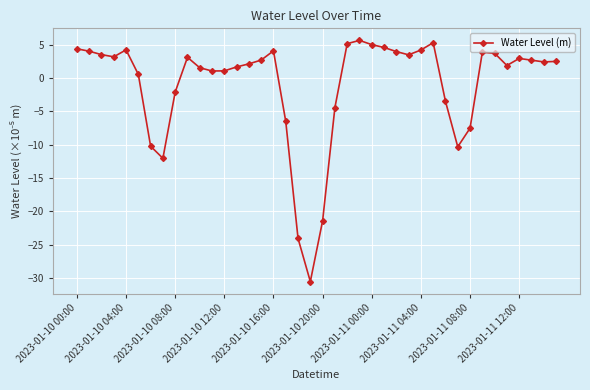

What is the difference between the maximum and minimum values?

36.2